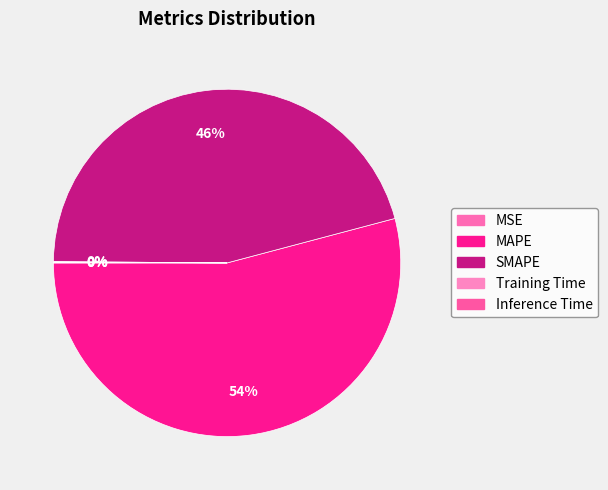

Count the number of slices in the pie.

5